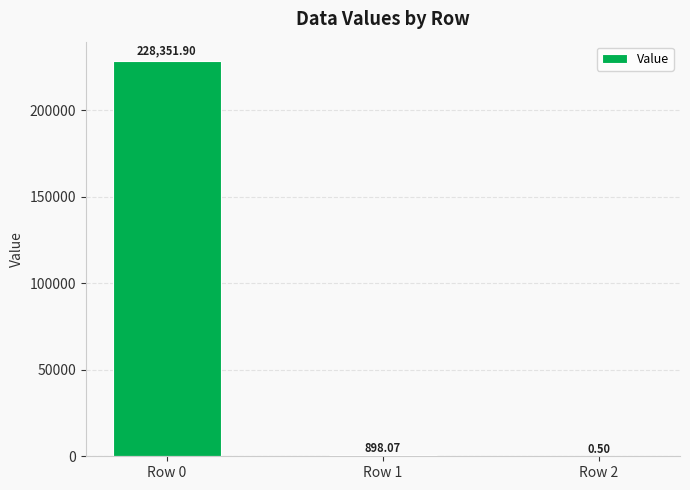

How many series are shown in this chart?

1